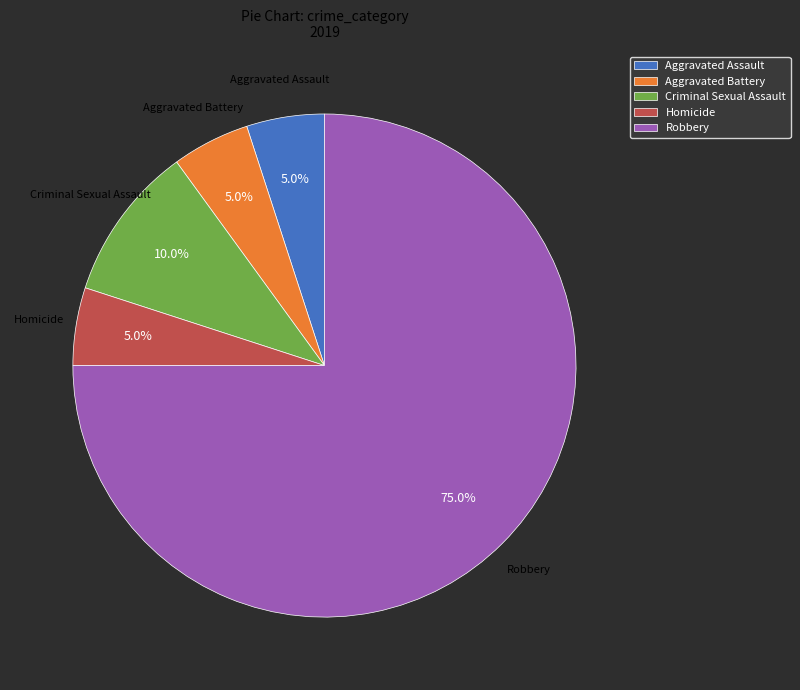

How many segments does this pie chart have?

5